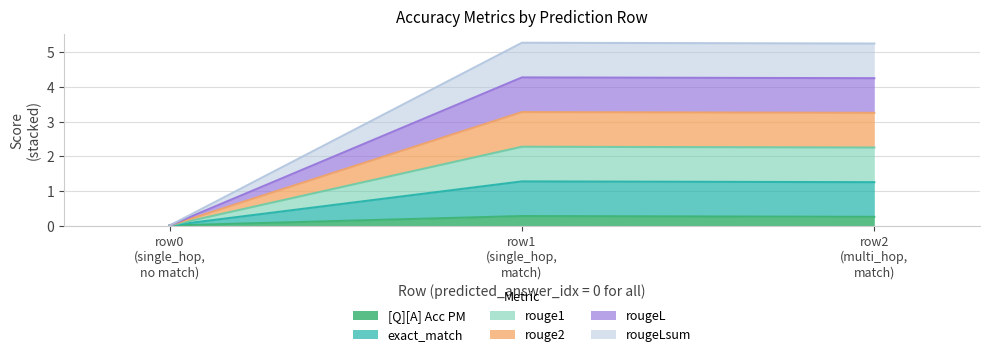

Is it true that rouge1 equals -2.5 at row0 (single_hop, no match)?

False